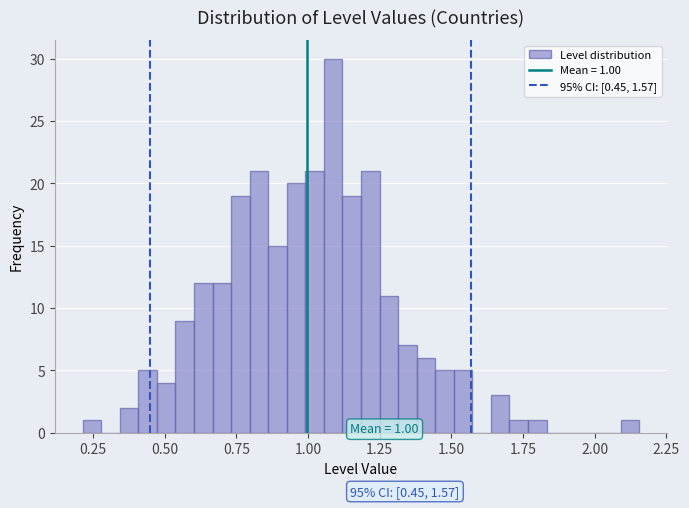

Read against the x-axis, roughly where is the centre of the tallest bar?

1.10